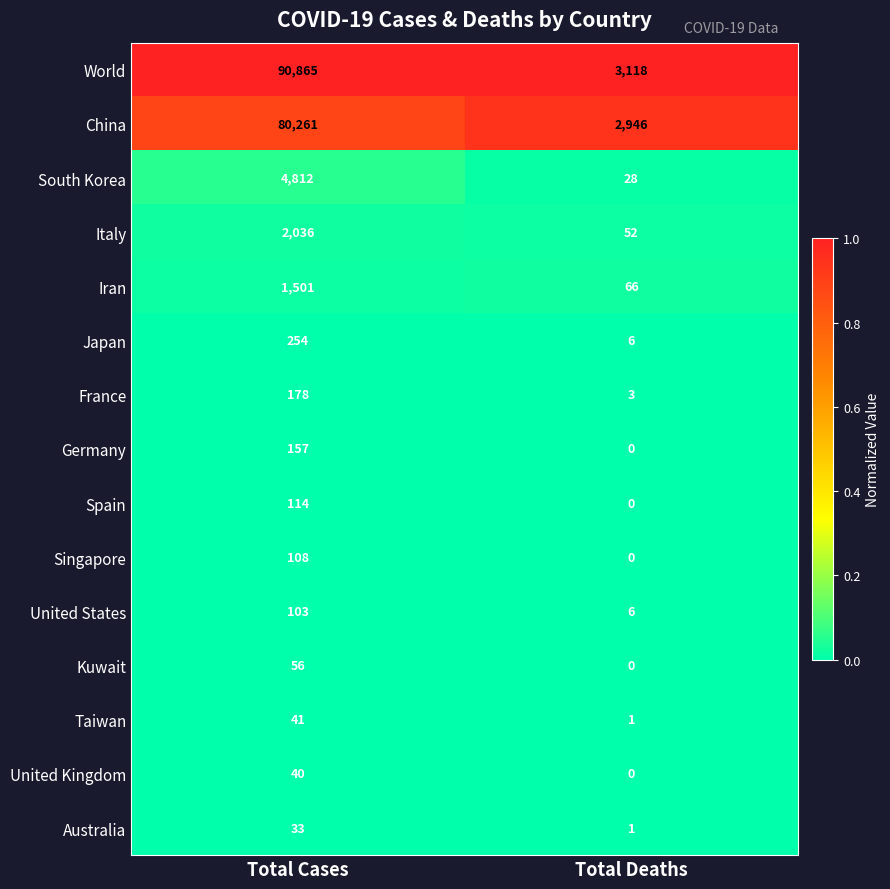

Which series has the largest total across all categories?

World